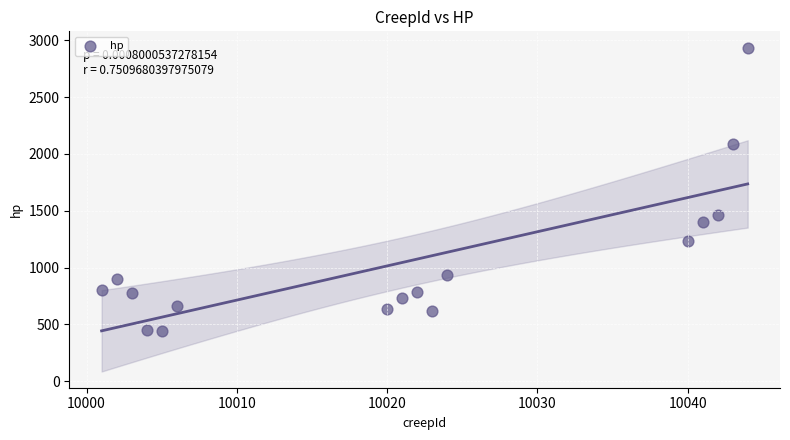

What Y value in the scatter plot is closest to 1691?

1463